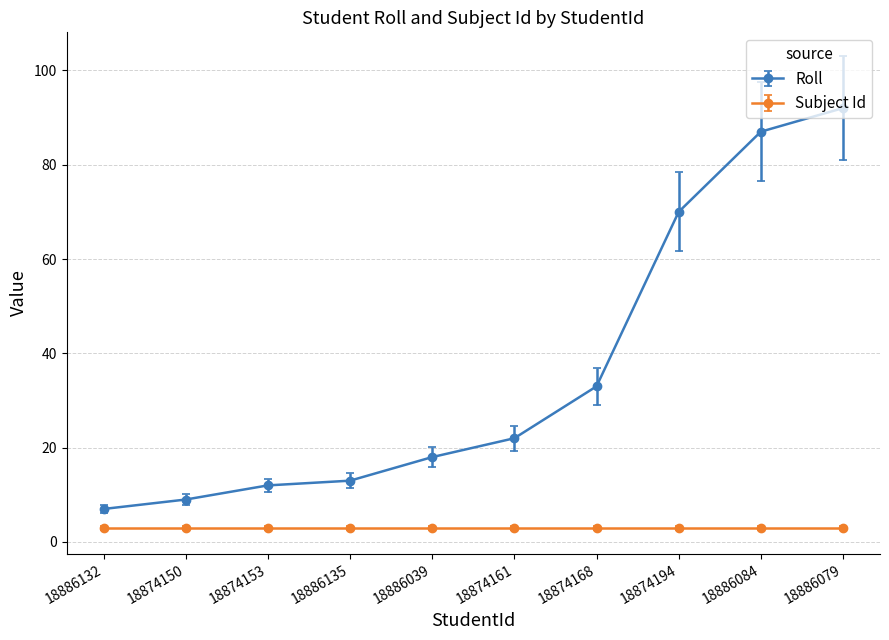

What is the spread (max minus min) of values at 18886079?

89